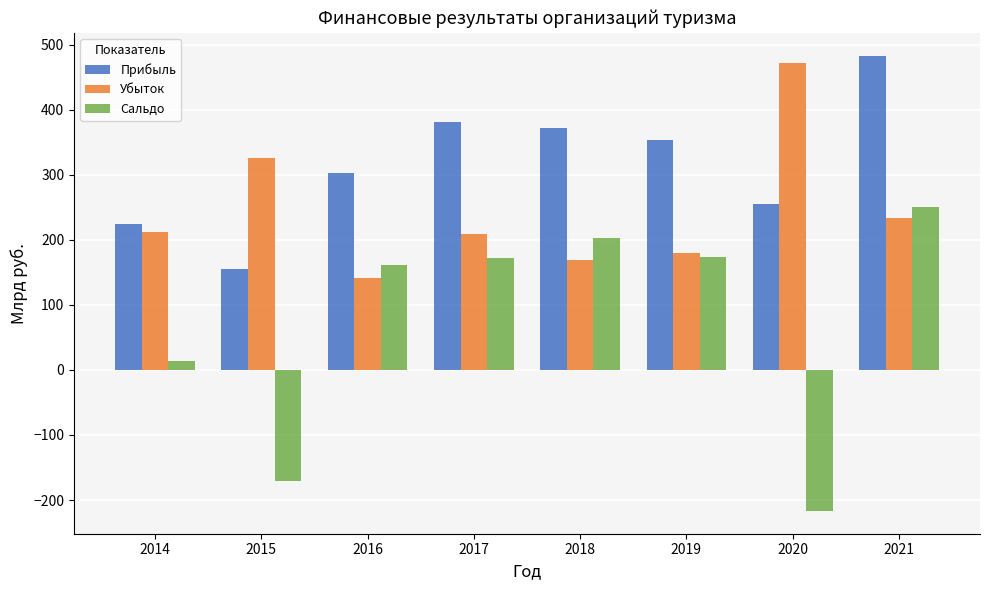

Where is Прибыль nearest to the value 318?

2016